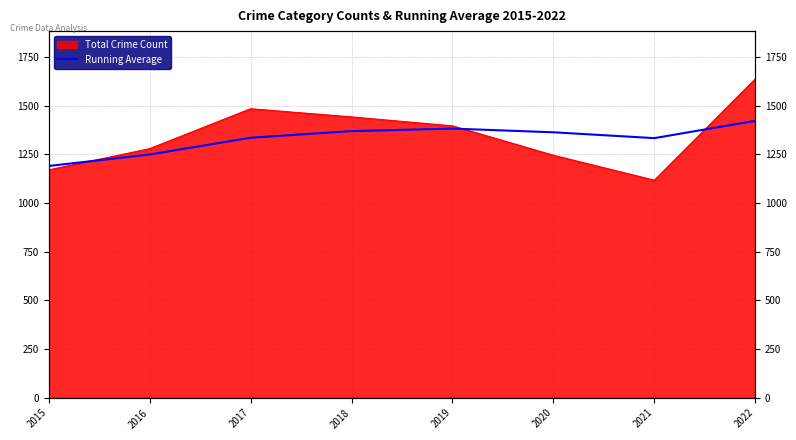

Where does the data first go above 1363?

2018